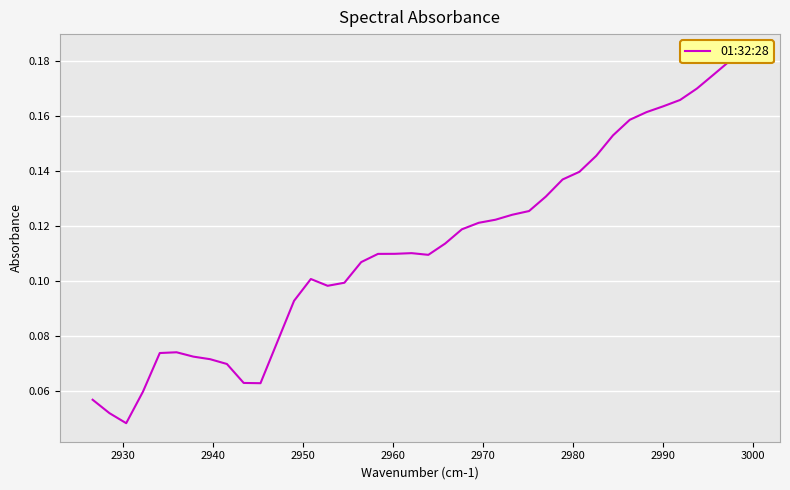

Is this an area chart (filled region under the line)?

No